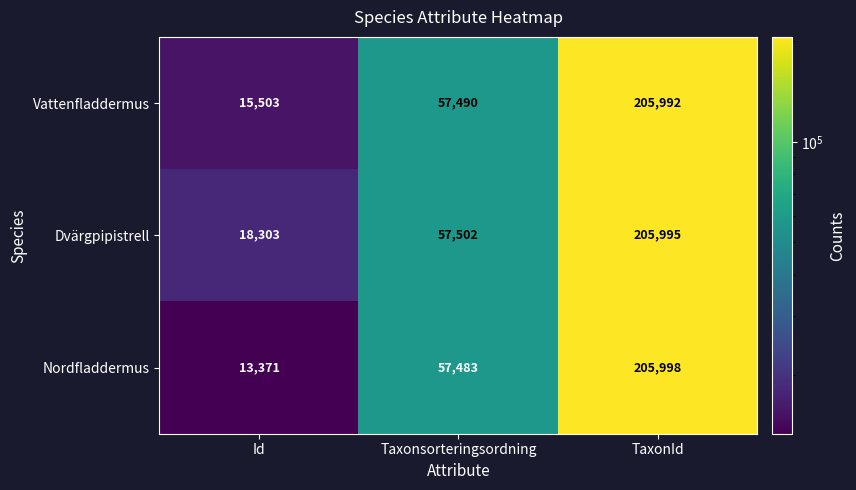

Count the number of data series in this chart.

3